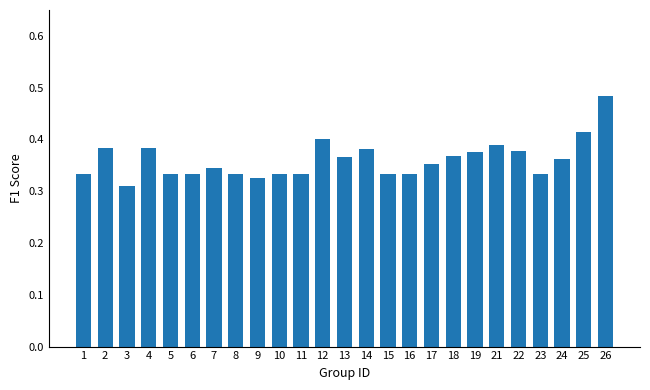

Which label corresponds to the smallest value in the chart?

3